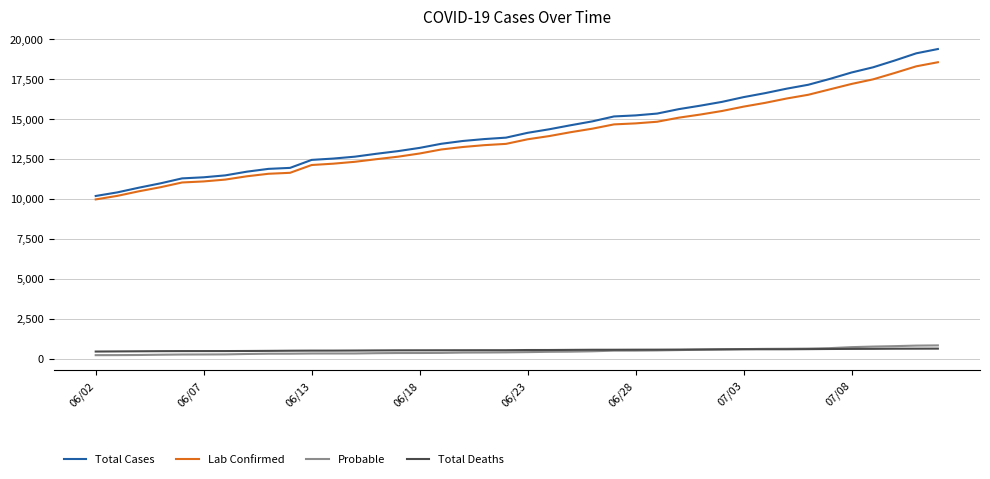

True or false: Probable and Total Cases cross at least once.

False